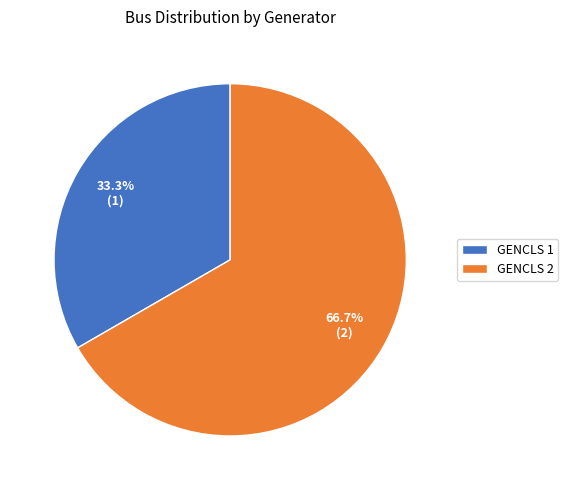

Is the sum of GENCLS 2 and GENCLS 1 greater than half?

Yes